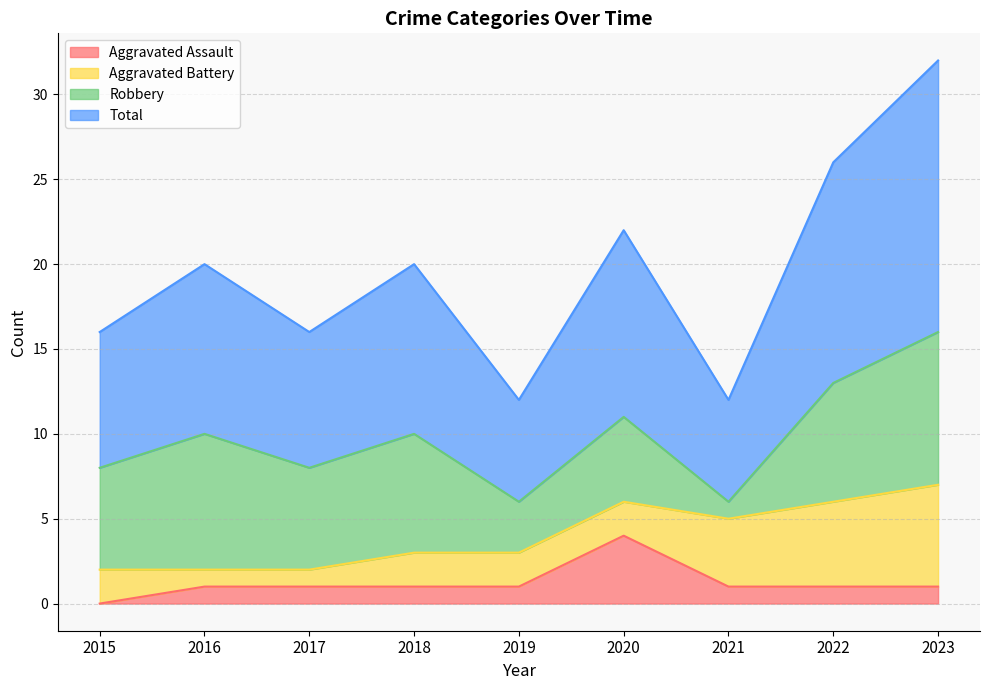

Is it true that Aggravated Assault equals 1 at 2022?

True